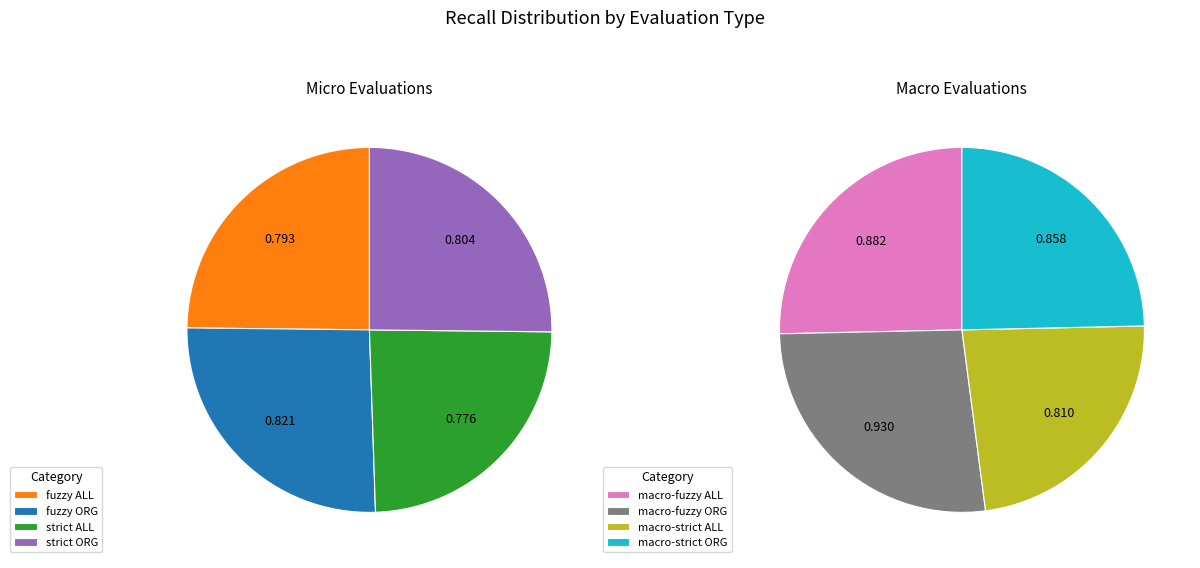

What percentage is the fuzzy ALL slice, to the nearest percent?

12%